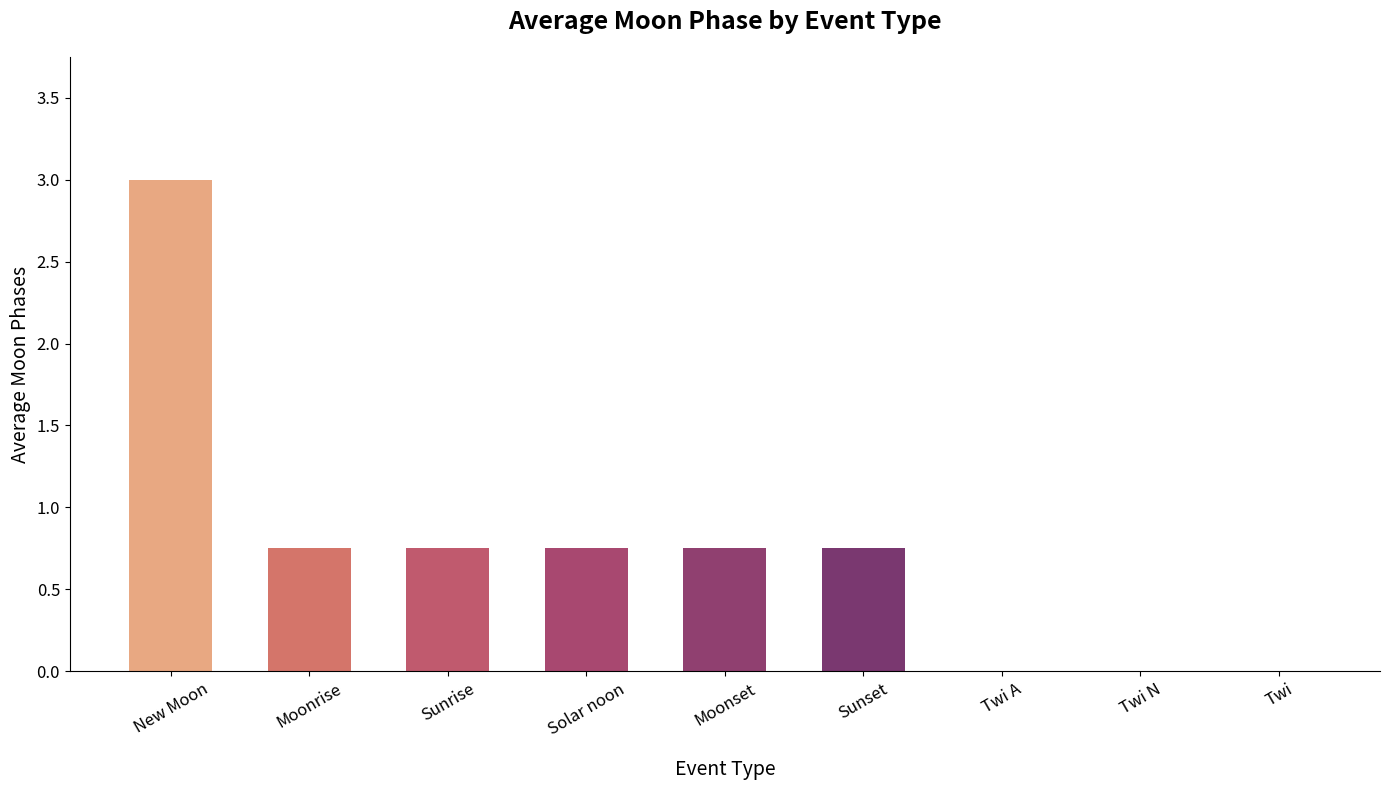

At which category does the chart reach its peak across all series?

New Moon